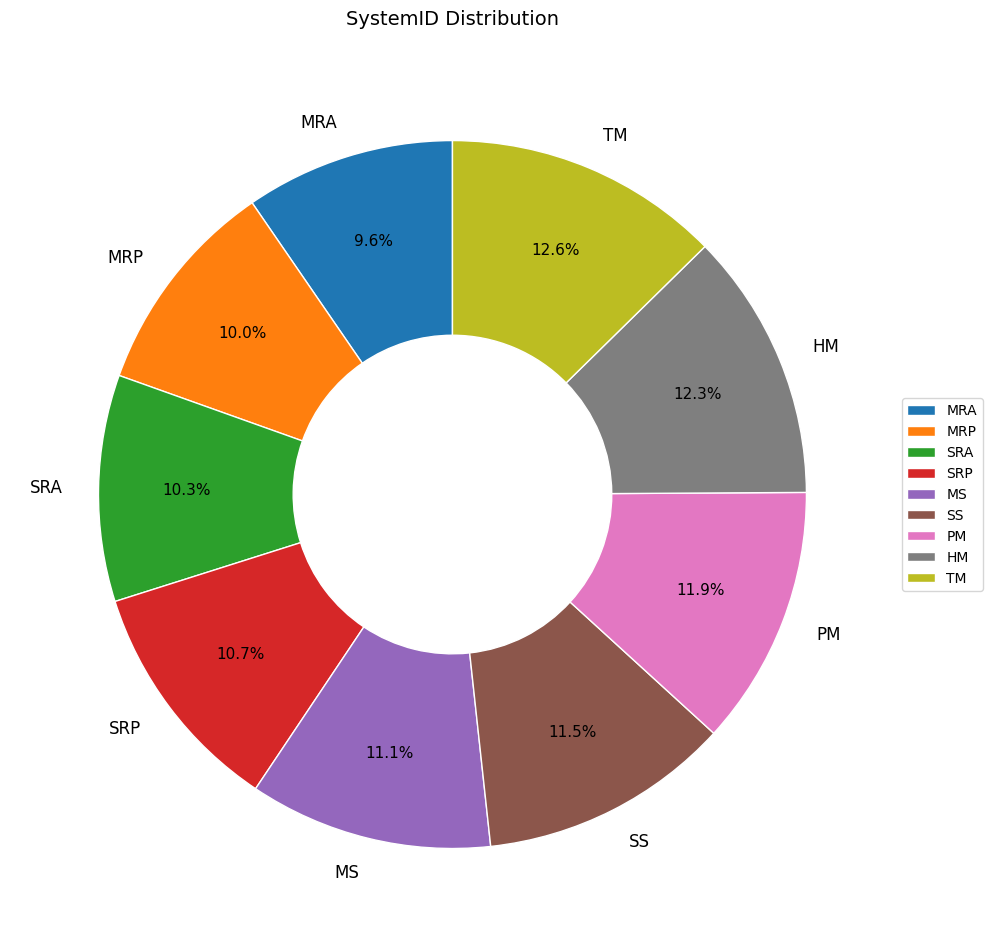

To the nearest percent, what portion does MRA represent?

10%